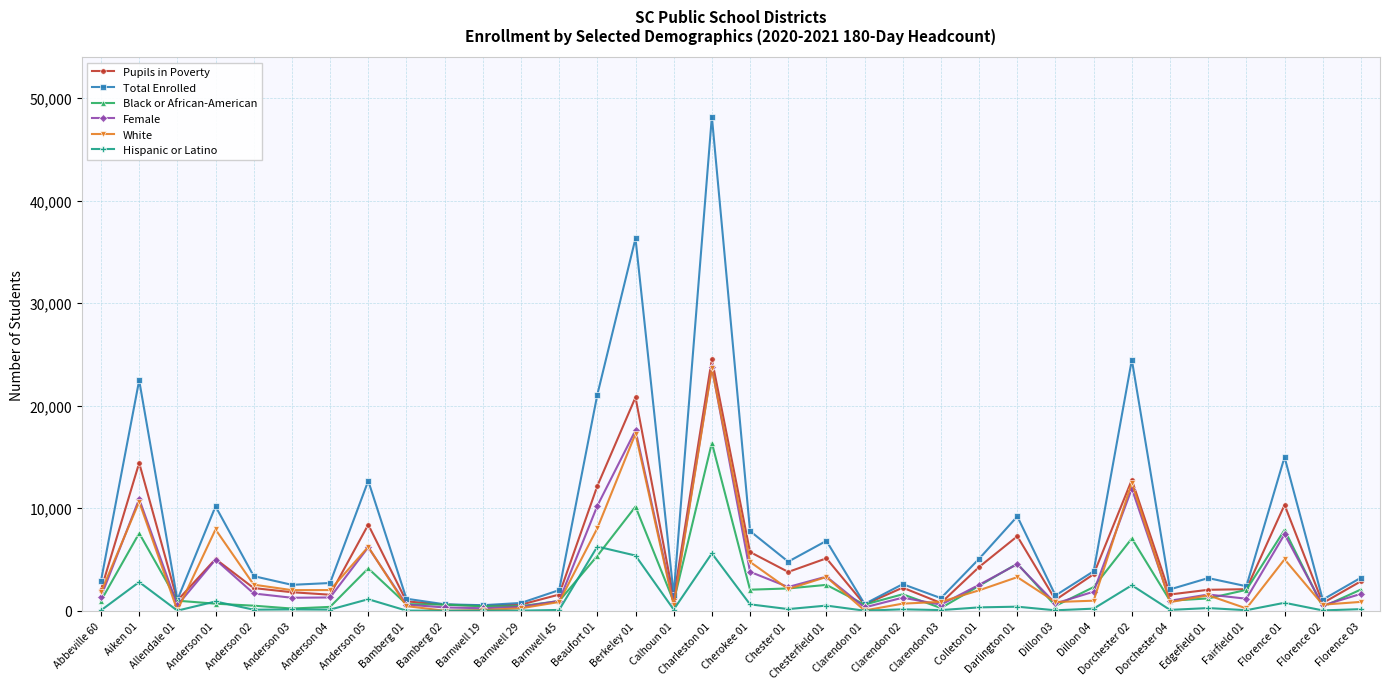

Where does the Pupils in Poverty series first go above 2221?

Aiken 01